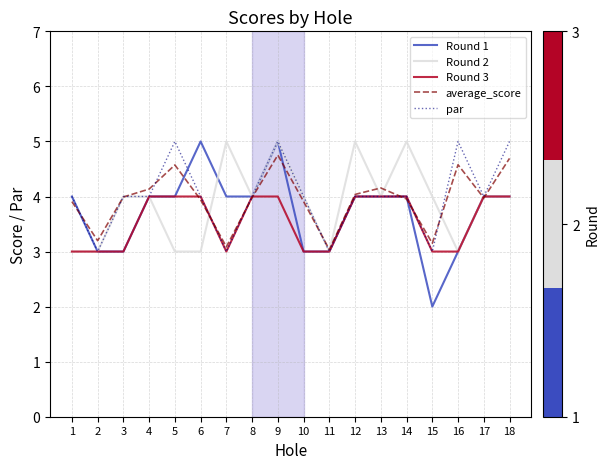

Which series has the largest range (max minus min)?

Round 1